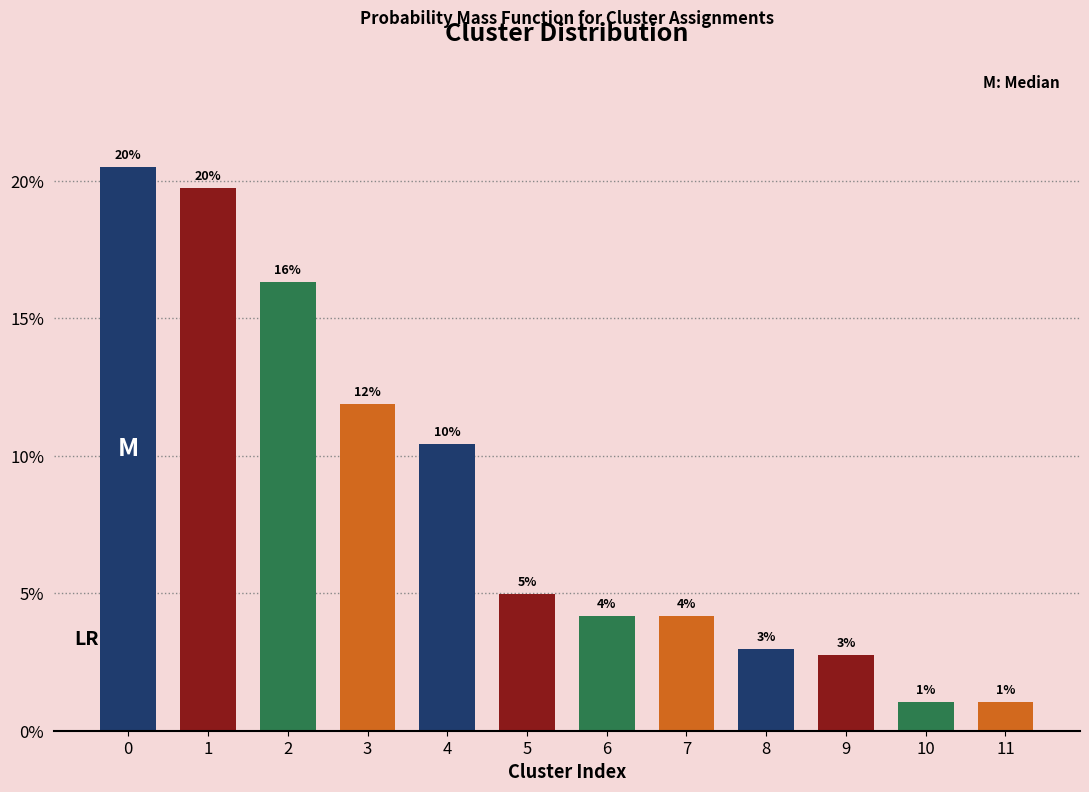

Does the chart contain any negative values?

No